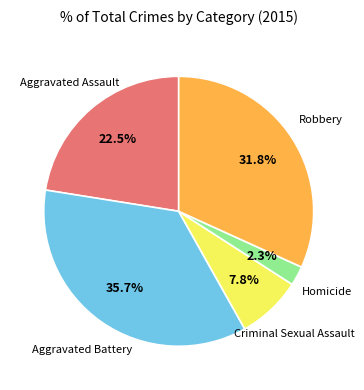

How much of the chart is everything except Homicide?

97.7%